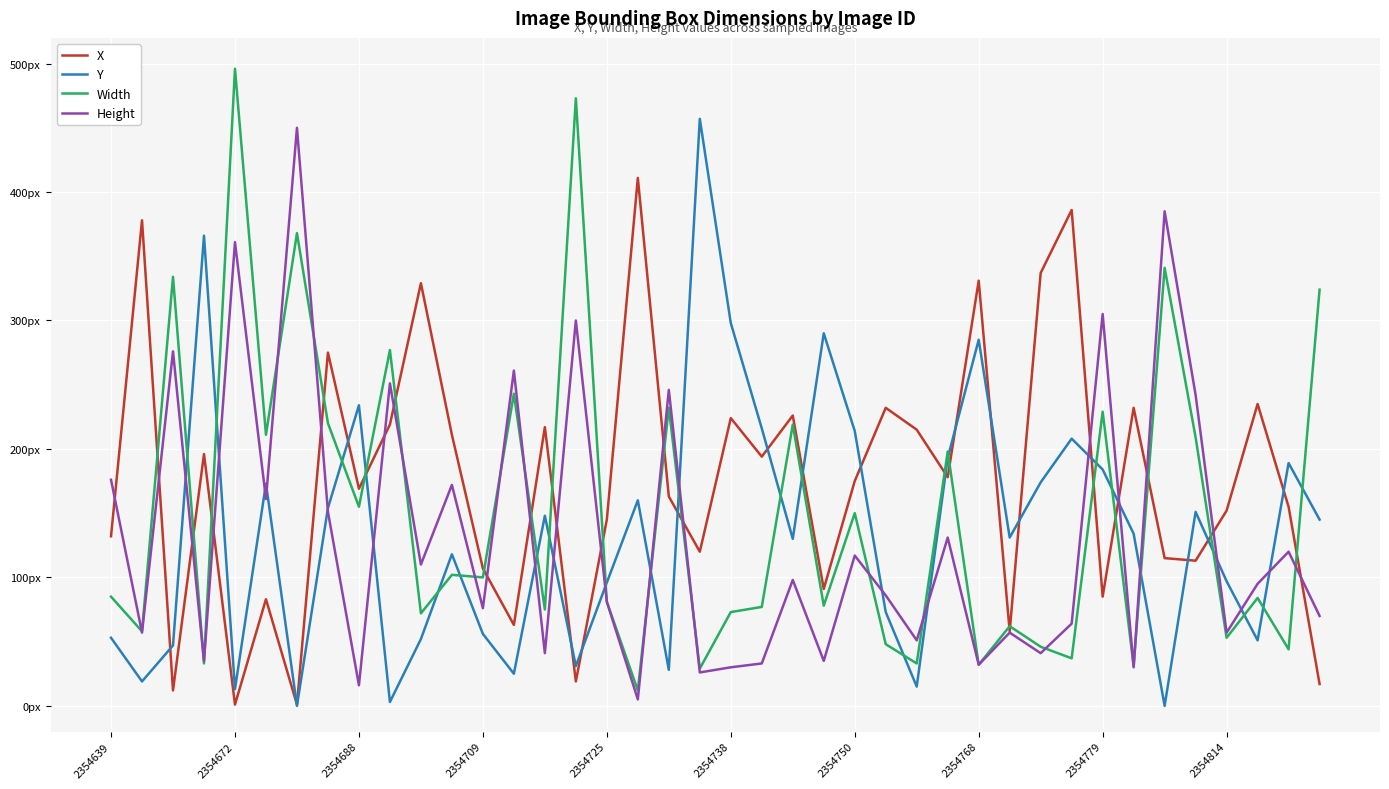

Does the chart display data point markers on the line(s)?

No